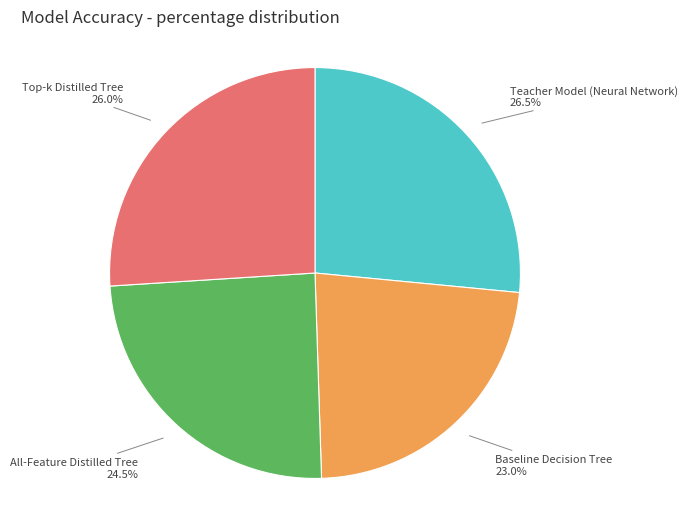

Does any single category account for the majority?

No